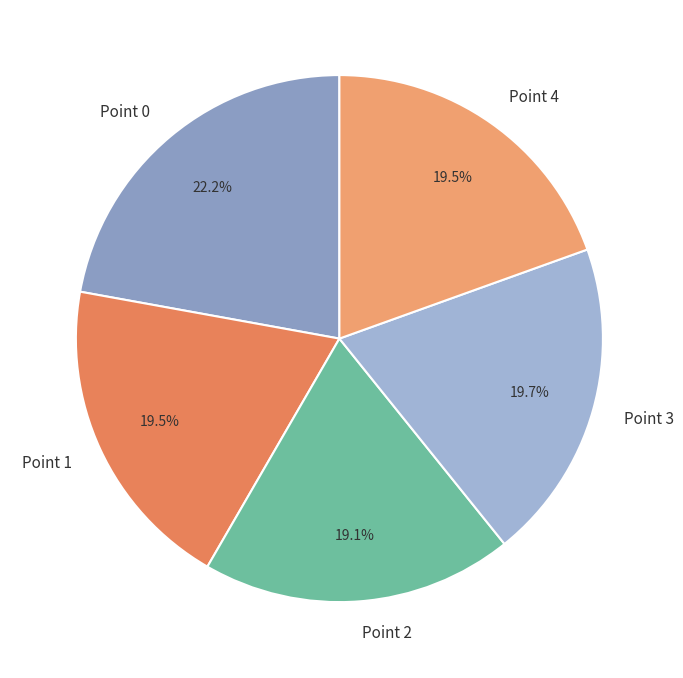

Which slice is the largest?

Point 0